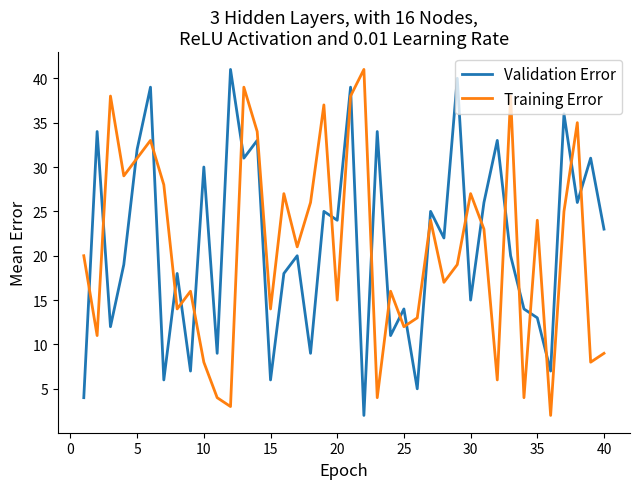

What is the maximum value shown in the chart?

41